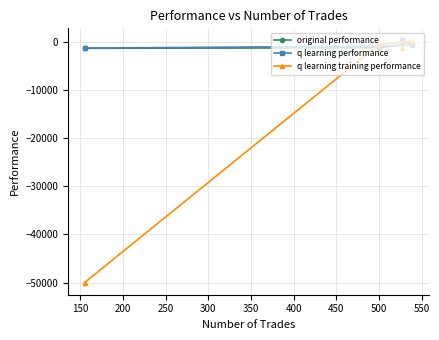

What is the smallest value displayed?

-50000.0